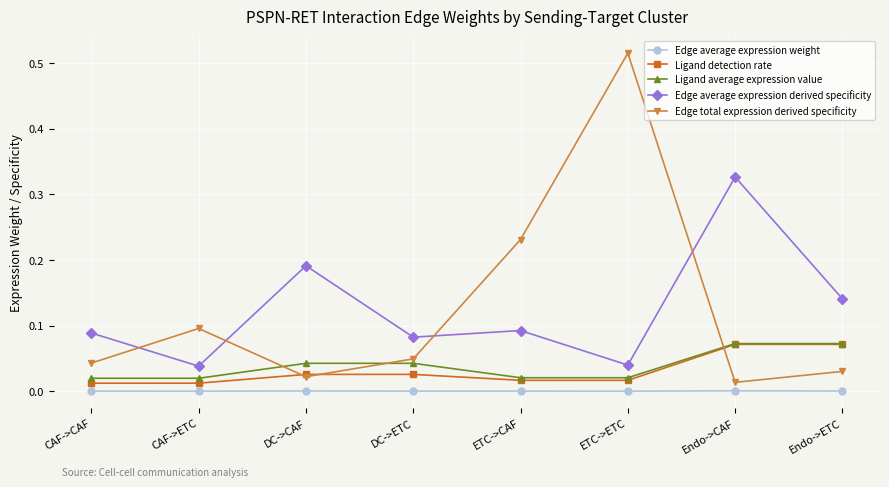

How many intersections are there between Edge total expression derived specificity and Ligand average expression value?

3